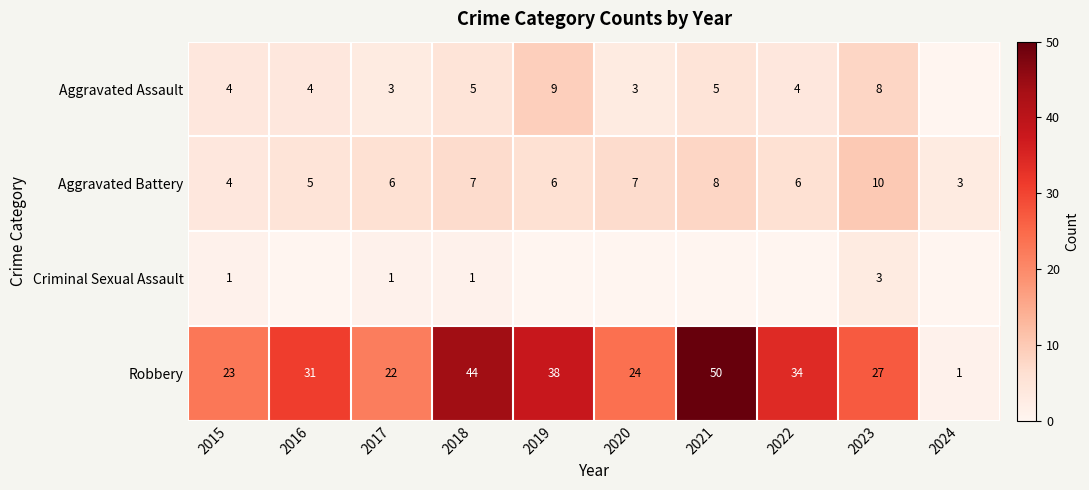

What is the sum of all Robbery values?

294